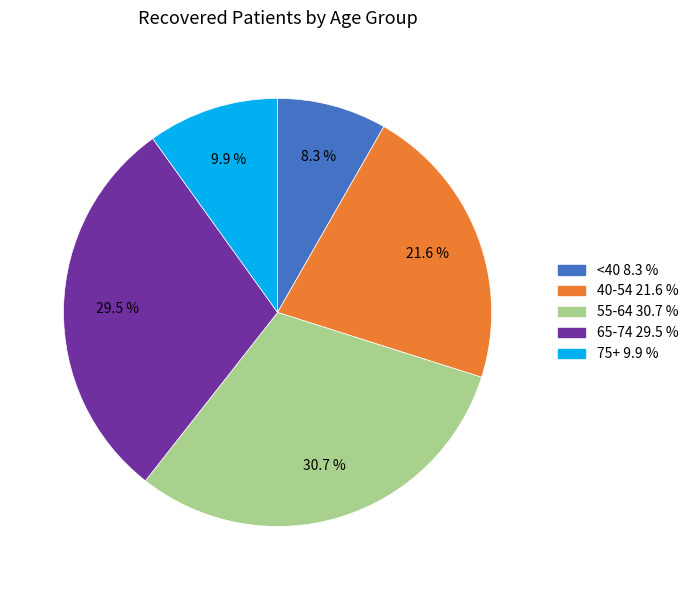

Is there any slice that represents more than half of the pie?

No